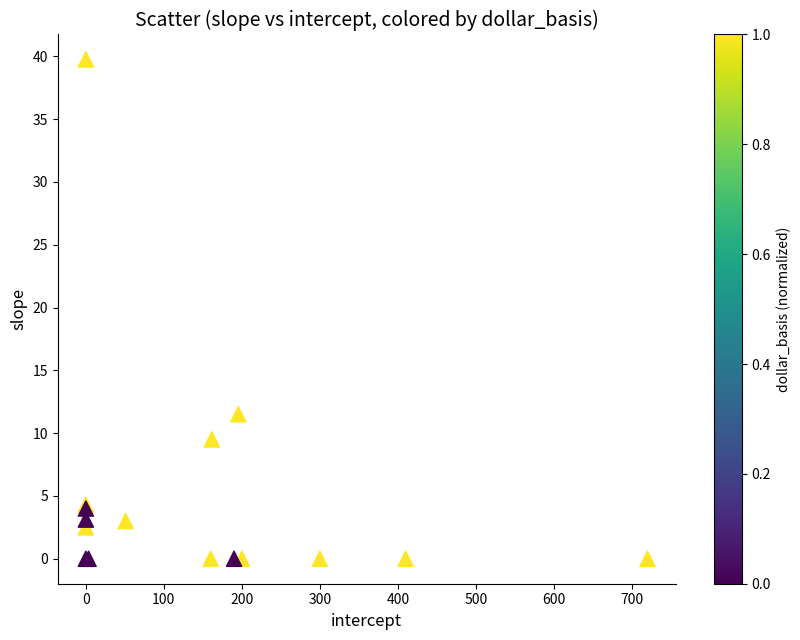

What Y value in the scatter plot is closest to 19?

11.5